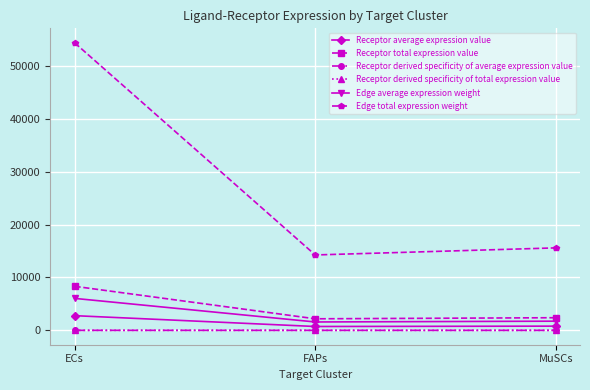

Is this an area chart (filled region under the line)?

No